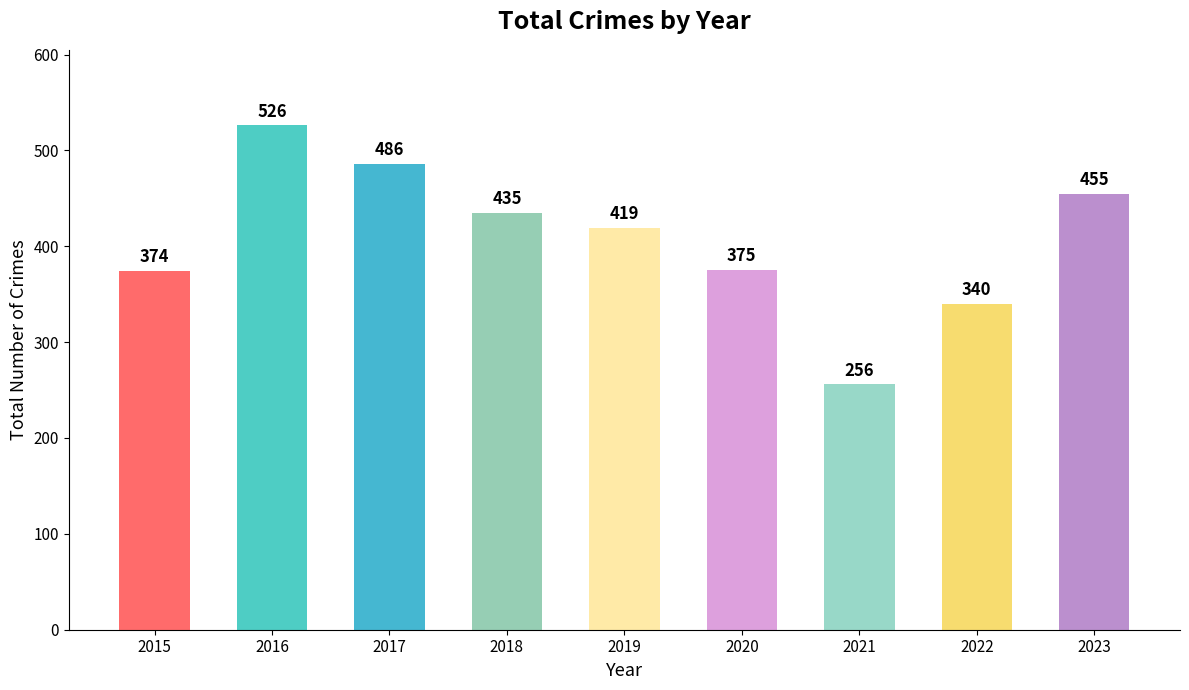

What is the difference between the maximum and minimum values?

270